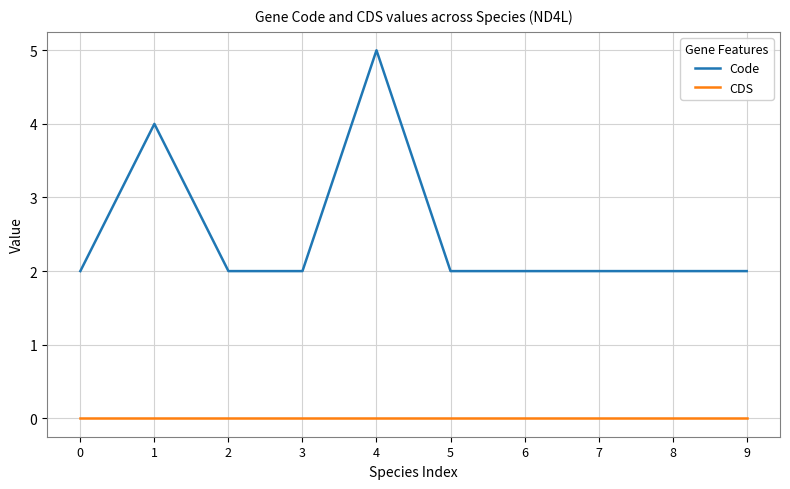

What are all the series names shown in the legend?

Code, CDS